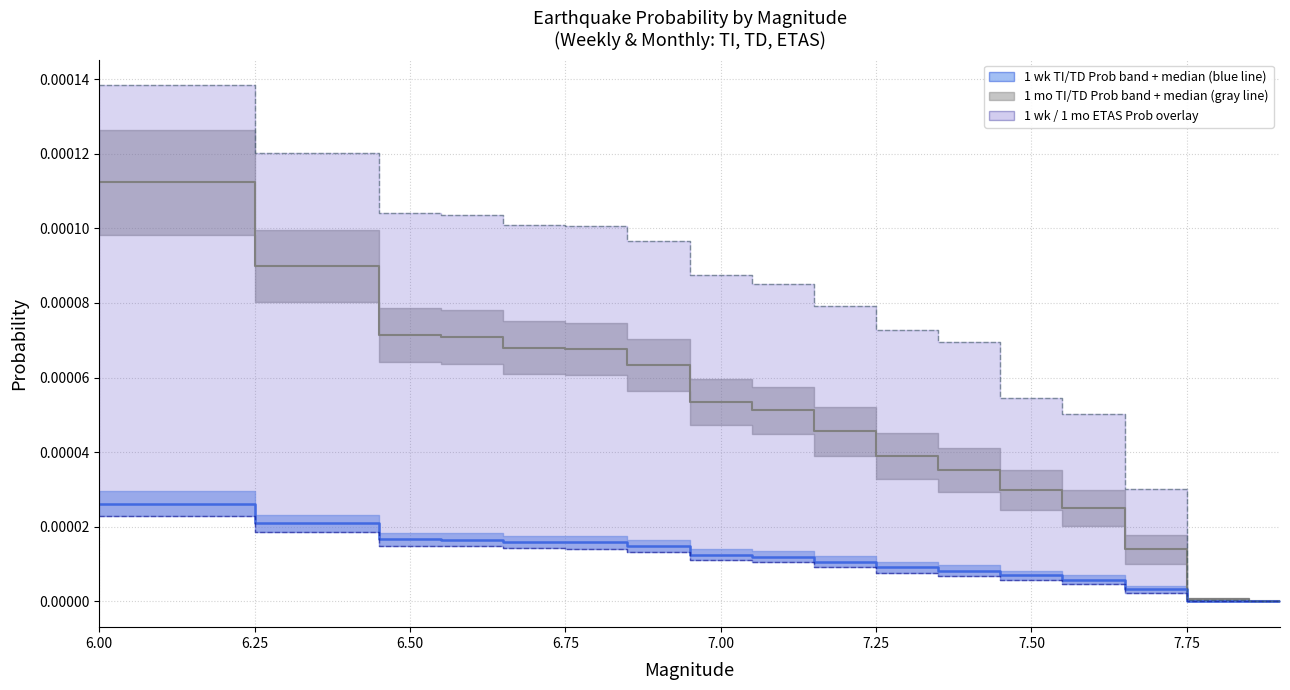

True or false: 1 wk ETAS Prob and 1 wk TD Prob intersect in this chart.

False